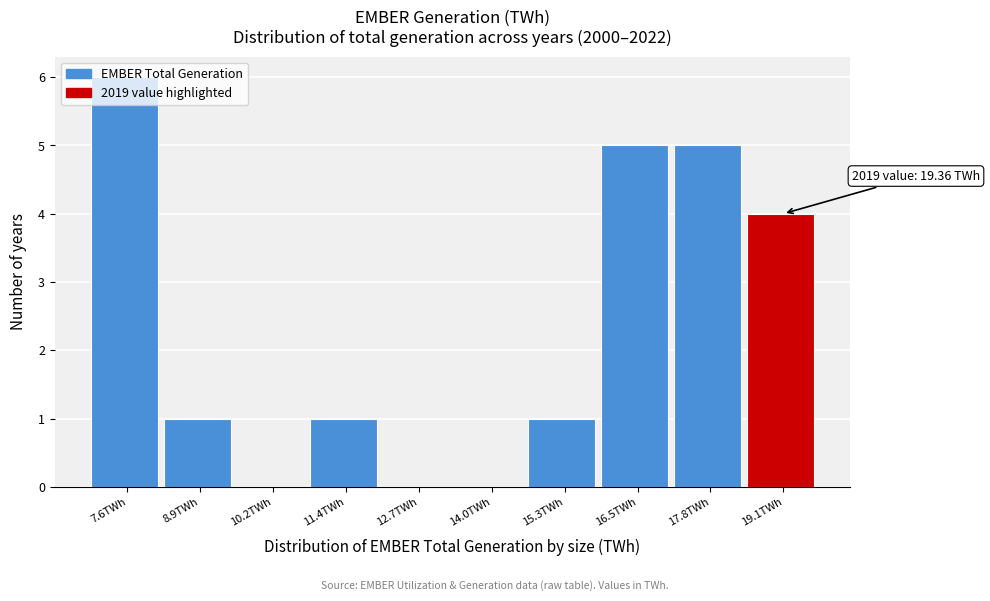

What is the sum of the values at 8.9TWh and 7.6TWh?

7